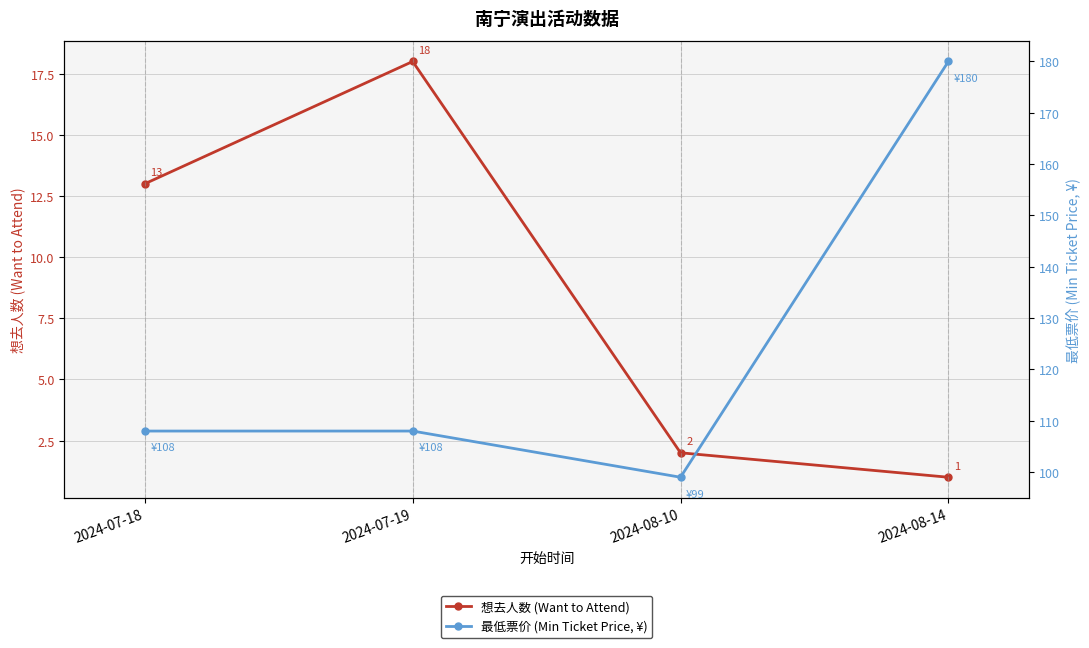

Is the value of 想去人数 (Want to Attend) at 2024-08-10 greater than the value of 最低票价 (Min Ticket Price, ¥) at 2024-08-14?

No